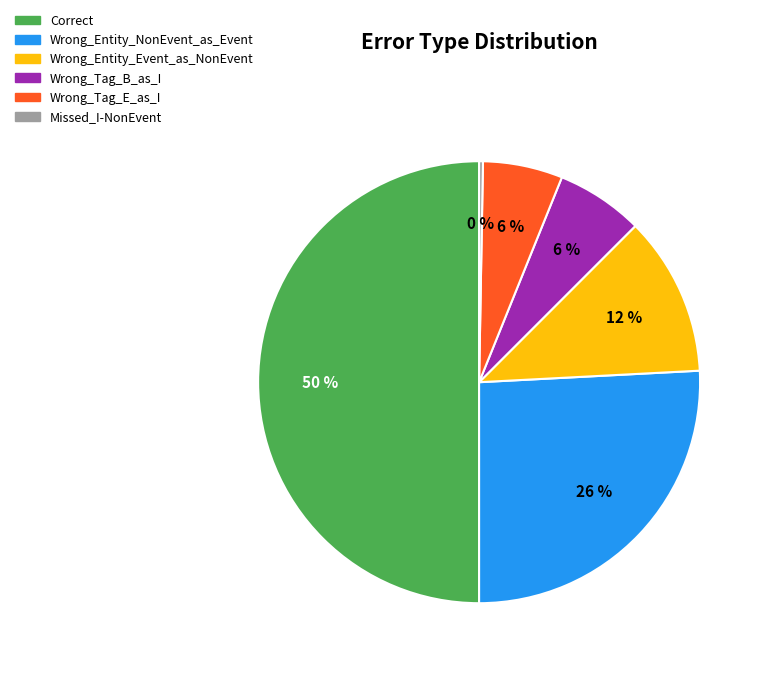

Which slice is the largest?

Correct